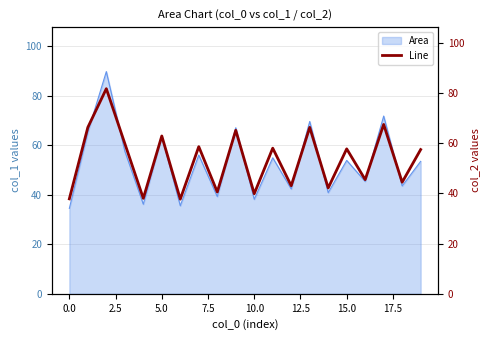

What is the lowest value of the Area series?

34.5